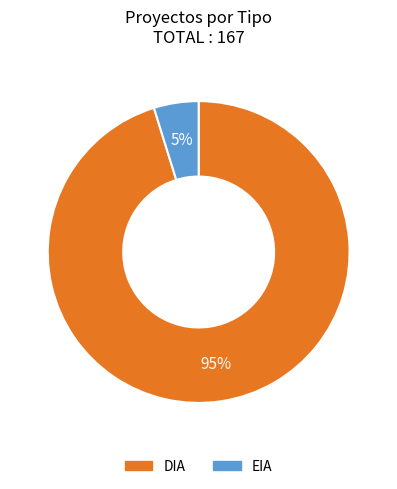

What is the ratio of the value at EIA to the value at DIA?

0.1